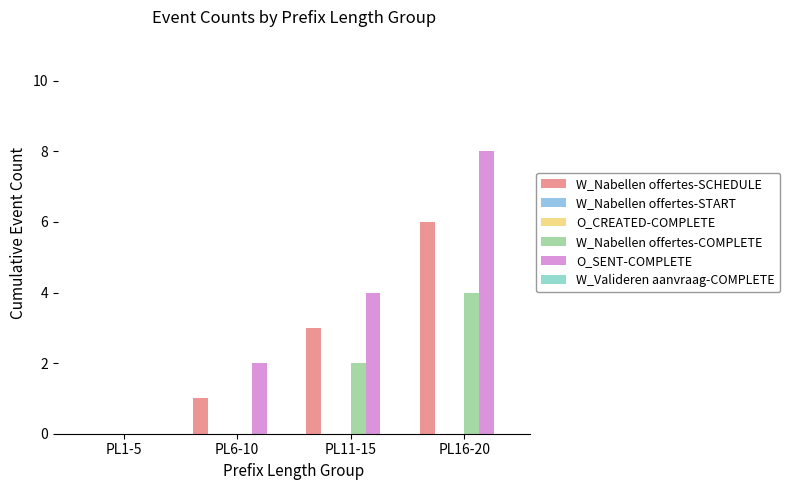

How many bars are there in each group?

6